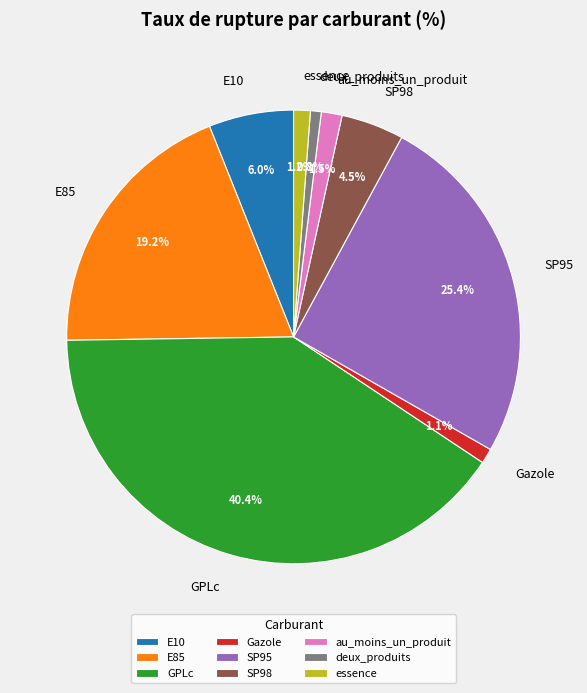

To the nearest percent, what percentage of the pie is E10?

6%